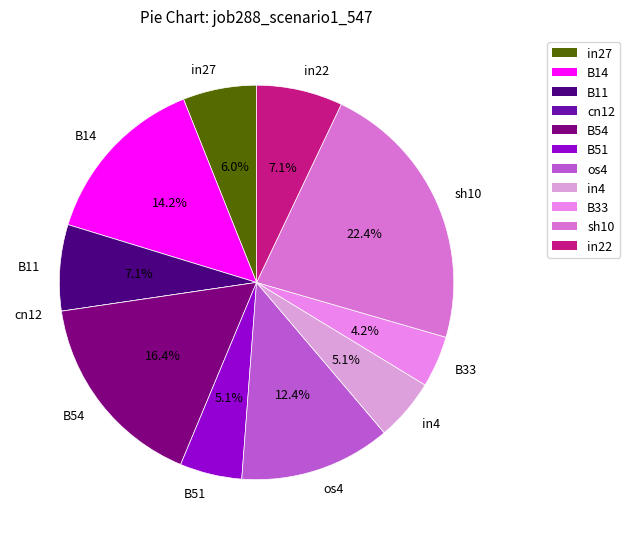

Does in4 represent more than half of the total?

No